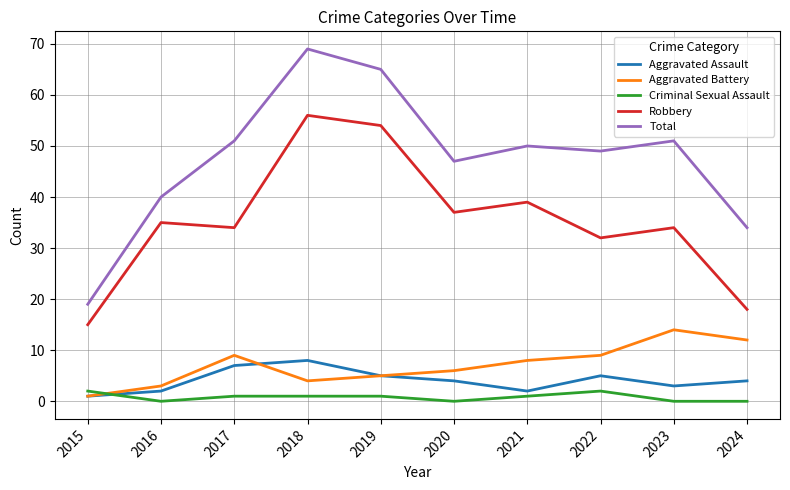

How many times do Aggravated Battery and Criminal Sexual Assault cross each other?

1